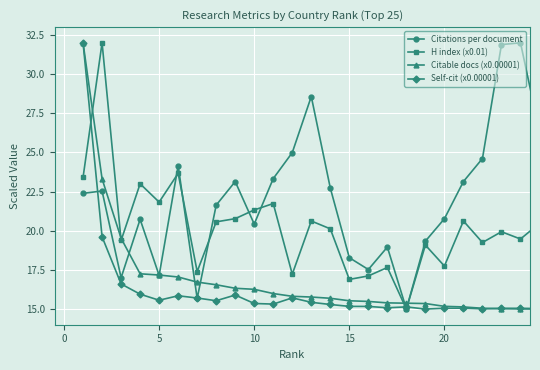

Which series has the largest total across all categories?

Citations per document